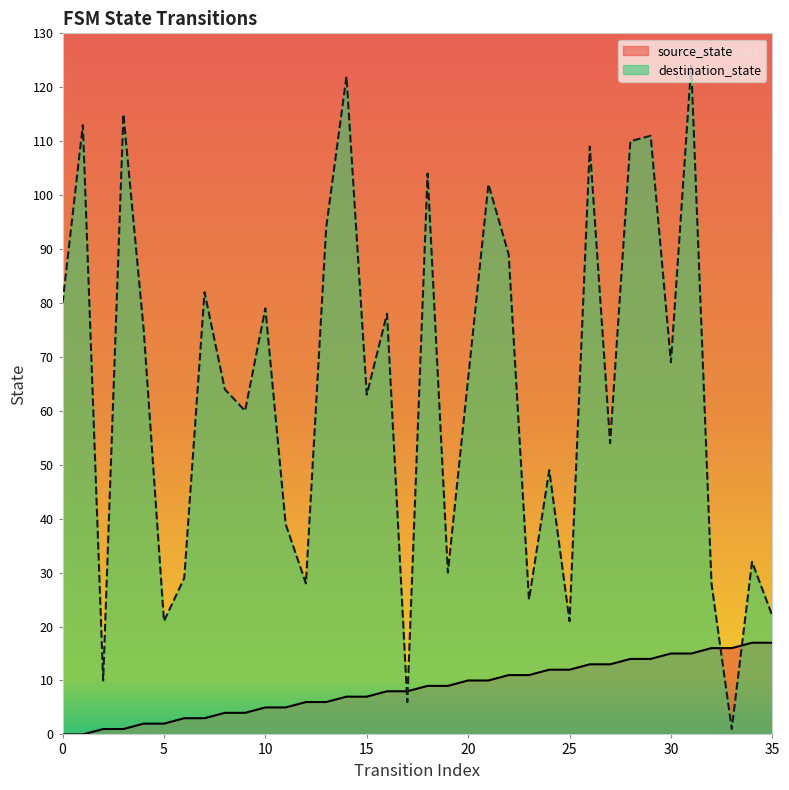

The value of source_state at 9 is 4. True or false?

True